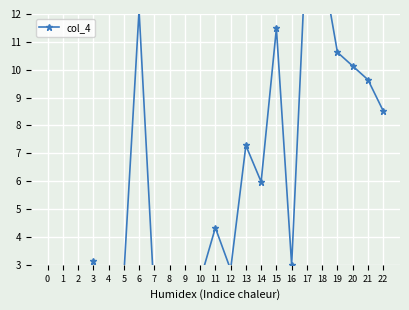

Rank the categories by value from lowest to highest.

2, 1, 8, 9, 7, 4, 10, 0, 5, 12, 16, 3, 11, 14, 13, 22, 21, 20, 19, 15, 6, 18, 17